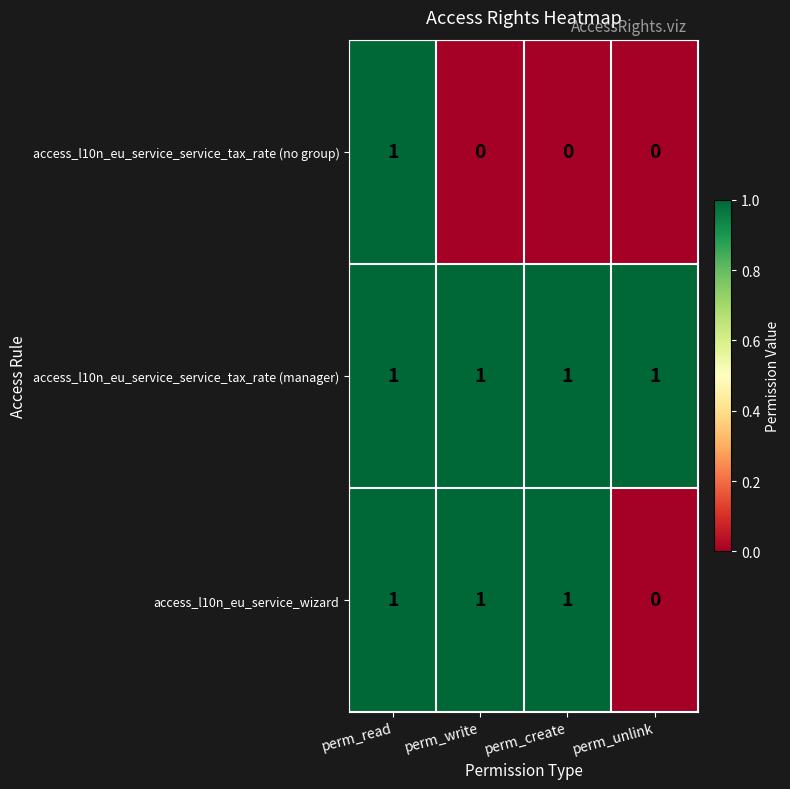

Reading left to right, transcribe all the data shown in this chart.

access_l10n_eu_service_service_tax_rate (no group): 1	0	0	0
access_l10n_eu_service_service_tax_rate (manager): 1	1	1	1
access_l10n_eu_service_wizard: 1	1	1	0